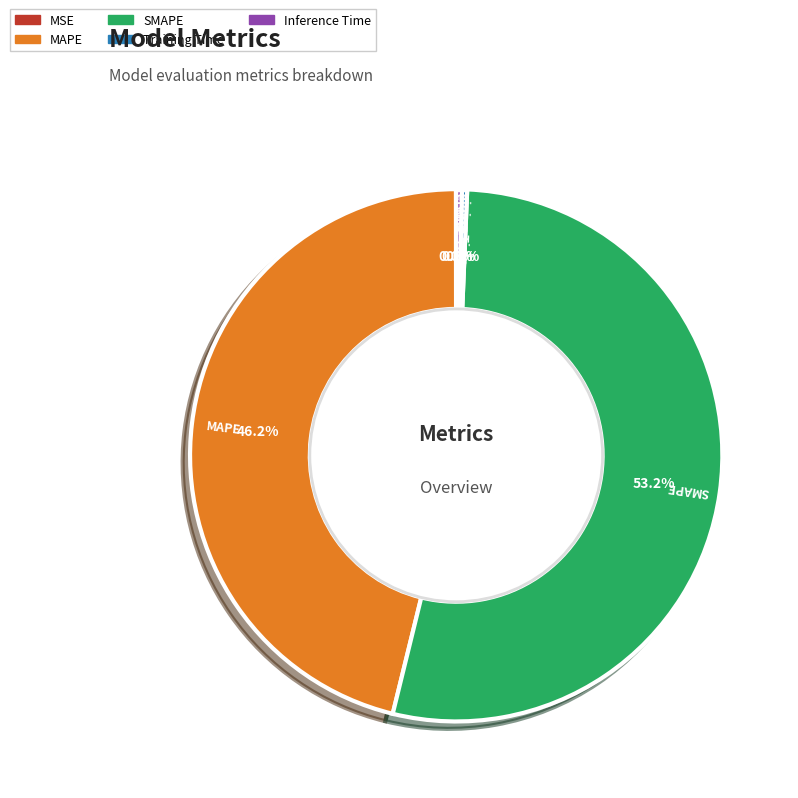

Is there a majority slice in this chart?

Yes